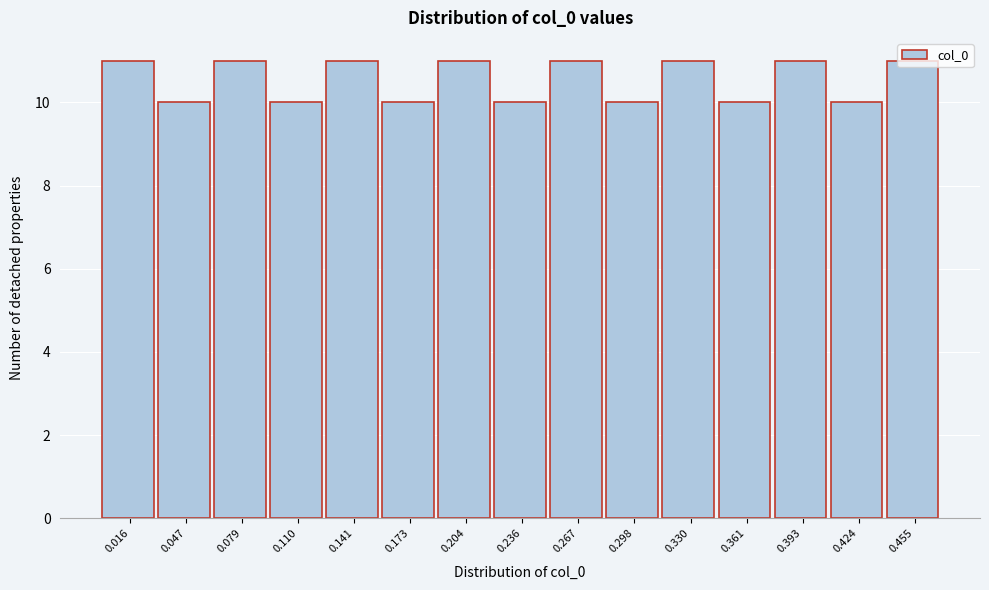

Reading left to right, transcribe this chart: for each bar, give the range it covers on the x-axis and its height. Neither the bar edges nor the heights are printed on the chart, so give them approximately, as read against the axes.

0.000 to 0.030: 11
0.030 to 0.065: 10
0.065 to 0.095: 11
0.095 to 0.125: 10
0.125 to 0.155: 11
0.155 to 0.190: 10
0.190 to 0.220: 11
0.220 to 0.250: 10
0.250 to 0.285: 11
0.285 to 0.315: 10
0.315 to 0.345: 11
0.345 to 0.375: 10
0.375 to 0.410: 11
0.410 to 0.440: 10
0.440 to 0.470: 11